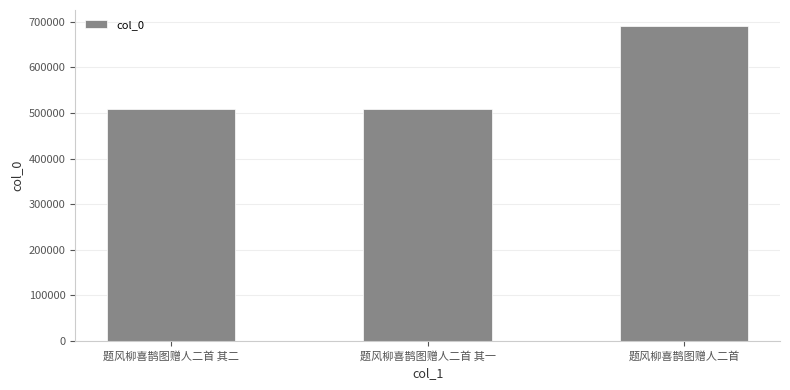

What is the value of the 1st bar from the left?

508017